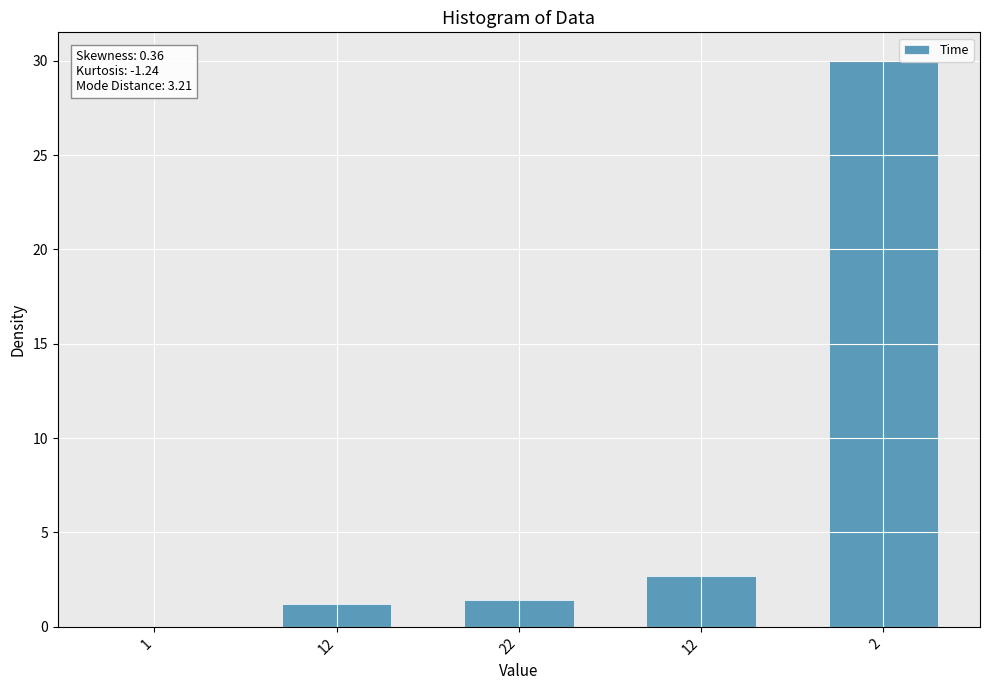

What value does the data have at 12?

1.2